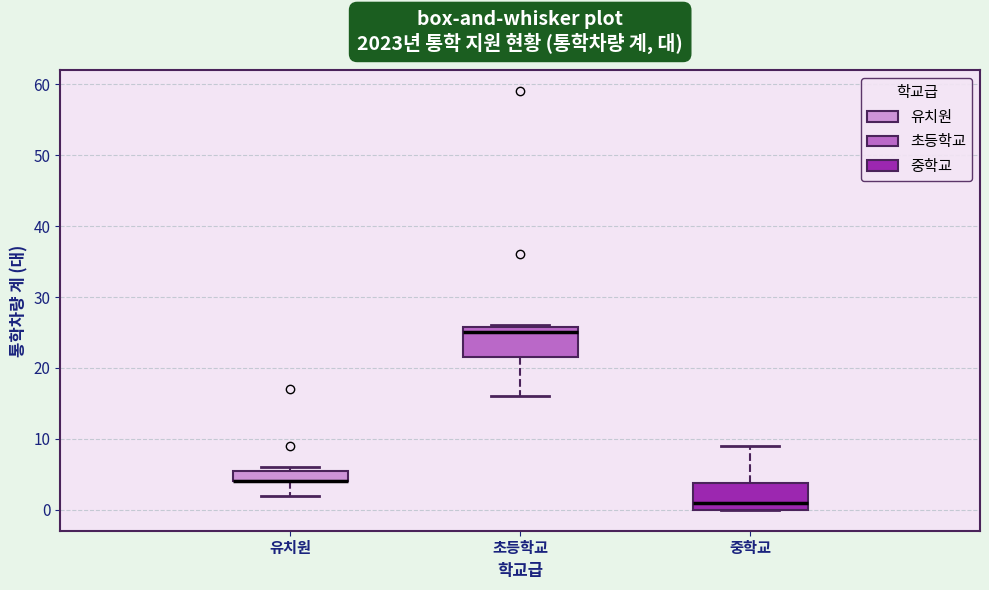

Reading left to right, transcribe this box plot: for each box, give where its median line is, the range the box spans, and where its two whiskers end, as read against the y-axis. The values are not printed on the chart, so give them approximately, as read against the axis.

유치원: median 4 (drawn on the box's lower edge), box 4 to 6, whiskers 2 to 6 (just above the box's upper edge)
초등학교: median 25, box 22 to 26, whiskers 16 to 26
중학교: median 1, box 0 to 4, whiskers 0 to 9